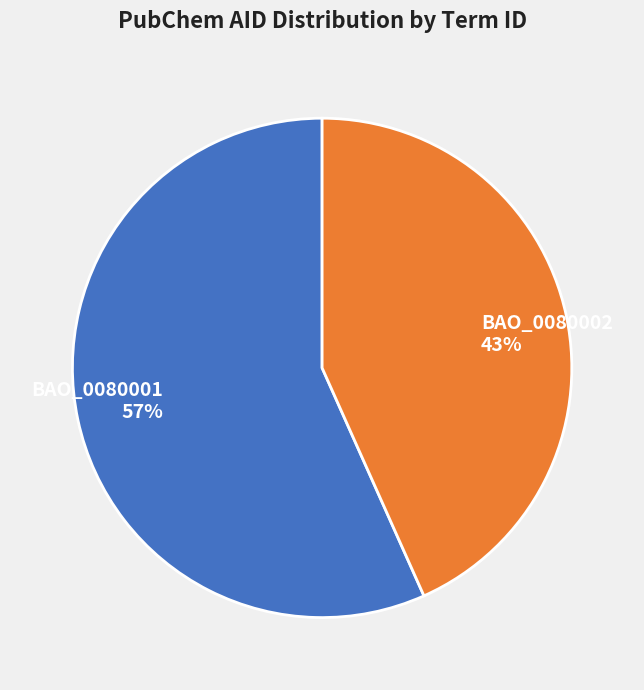

To the nearest percent, what portion does BAO_0080001 represent?

57%